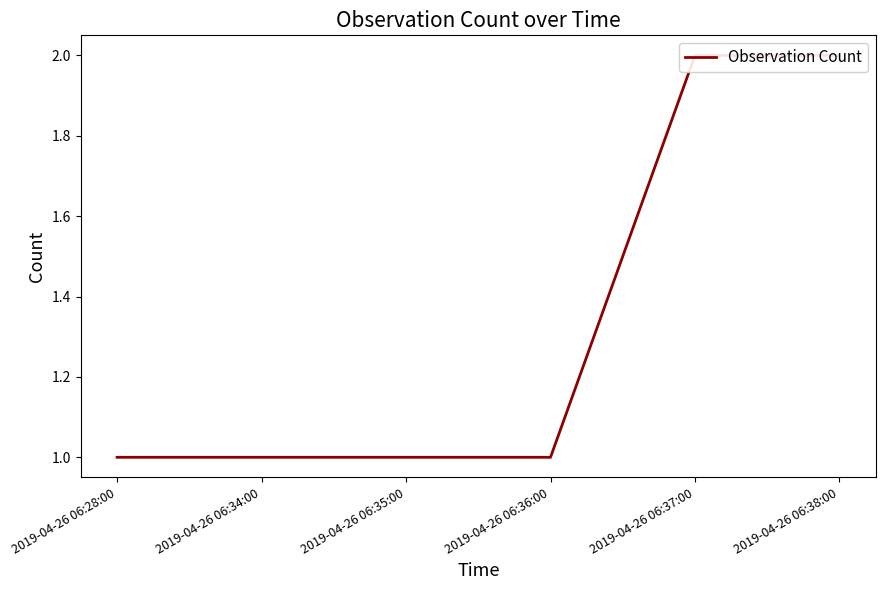

What position from the right is 2019-04-26 06:35:00?

4